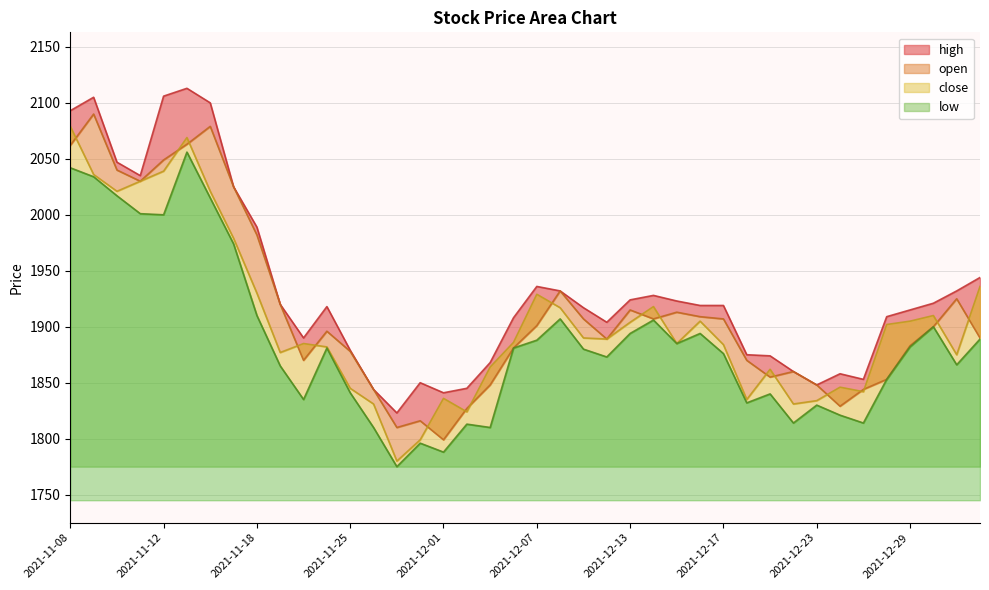

What is the lowest value of the open series?

1799